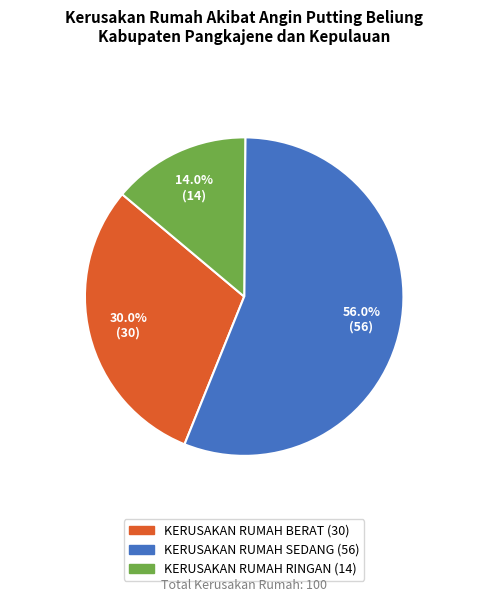

Does KERUSAKAN RUMAH SEDANG represent more than half of the total?

Yes